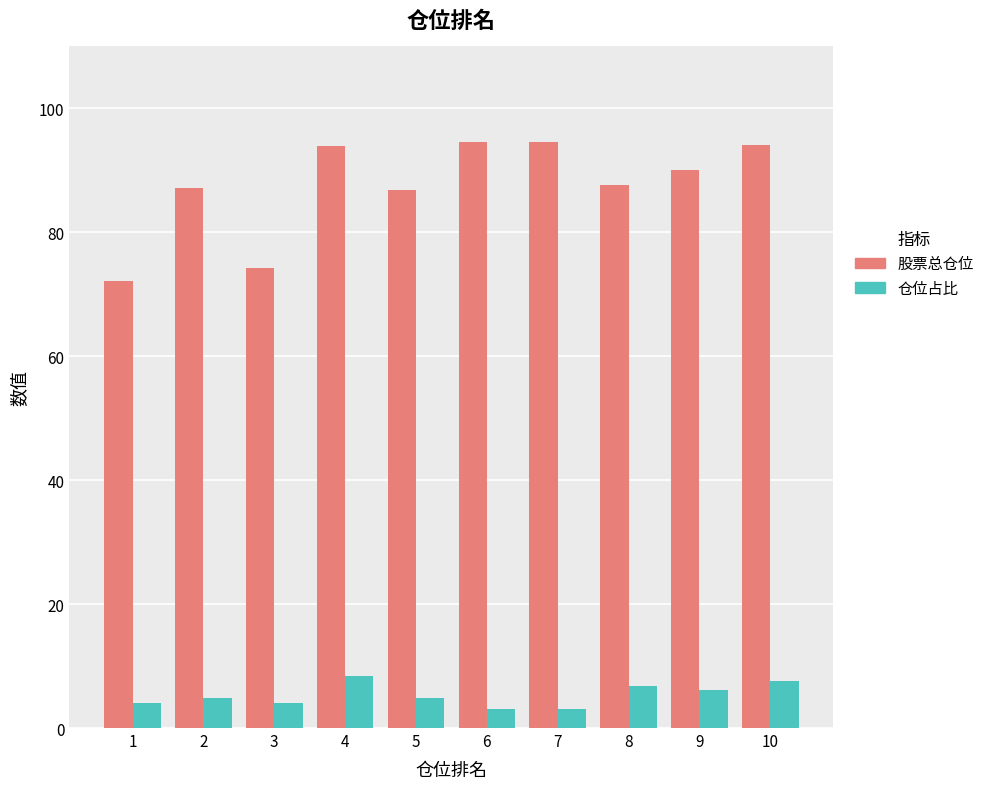

The 股票总仓位 series shows 162.9 at 10. True or false?

False